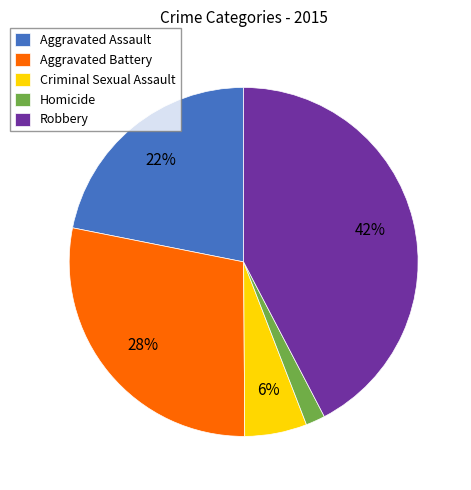

Which category has the smallest portion of the pie?

Homicide